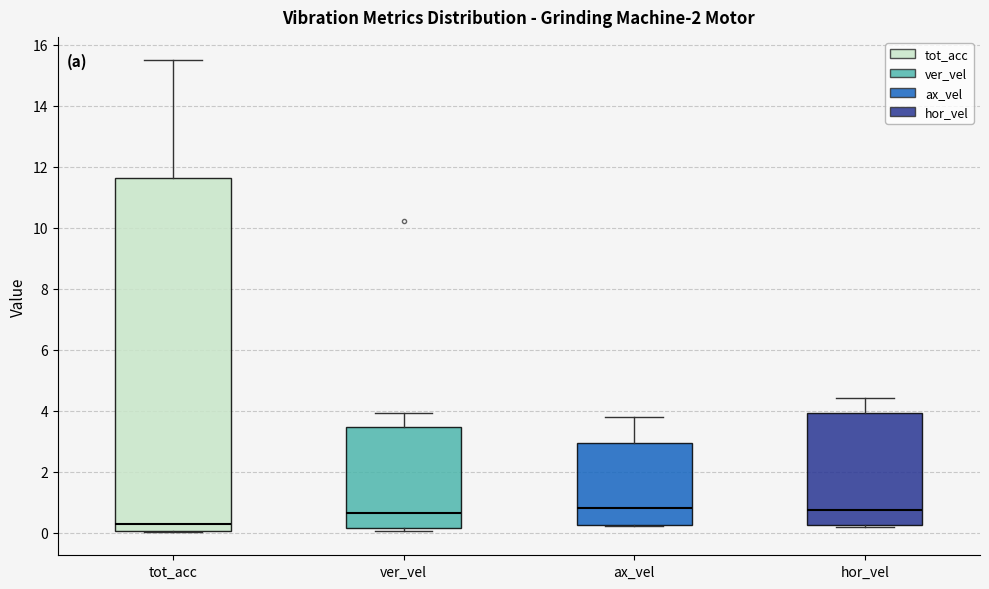

Reading left to right, transcribe this box plot: for each box, give where its median line is, the range the box spans, and where its two whiskers end, as read against the y-axis. The values are not printed on the chart, so give them approximately, as read against the axis.

tot_acc: median 0.2, box 0.0 to 11.6, whiskers 0.0 to 15.4
ver_vel: median 0.6, box 0.2 to 3.4, whiskers 0.0 to 4.0
ax_vel: median 0.8, box 0.2 to 3.0, whiskers 0.2 to 3.8
hor_vel: median 0.8, box 0.2 to 4.0, whiskers 0.2 to 4.4